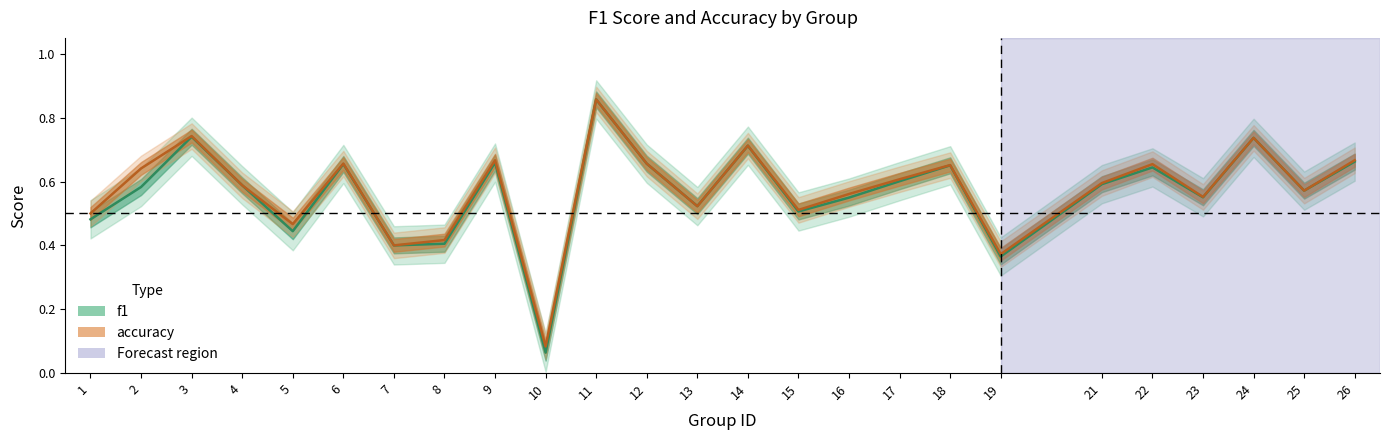

Is it true that accuracy equals 1.1 at 22?

False